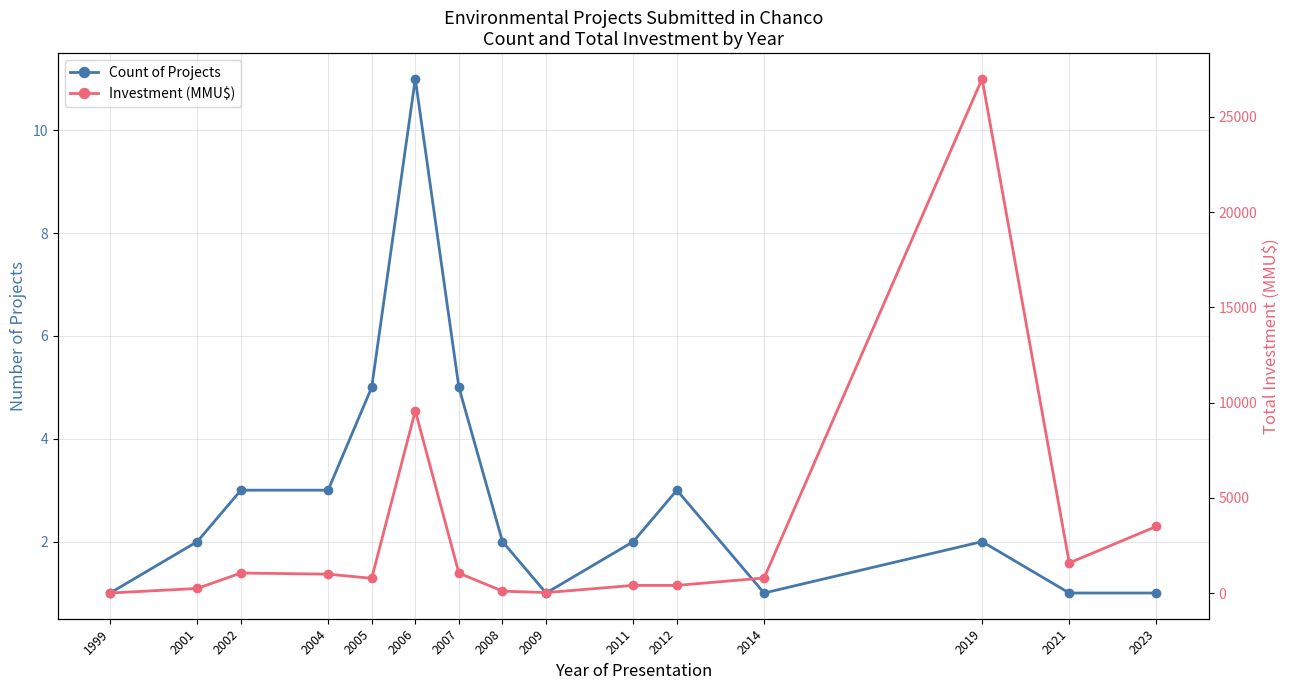

List the labels in order of Count of Projects value, smallest first.

1999, 2009, 2014, 2021, 2023, 2001, 2008, 2011, 2019, 2002, 2004, 2012, 2005, 2007, 2006